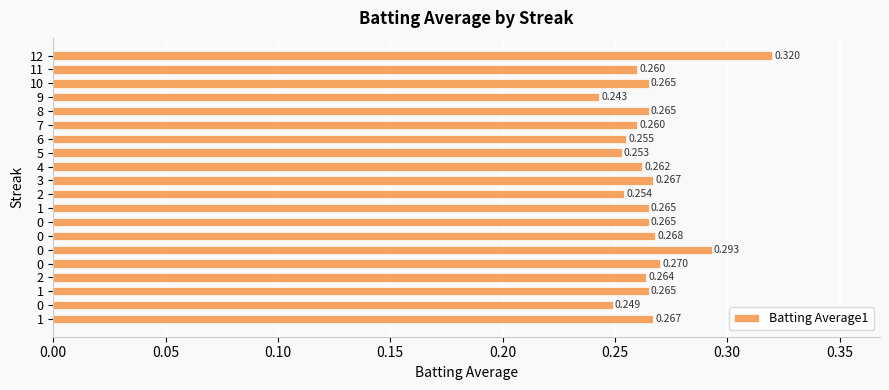

What is the difference between the maximum and minimum values?

0.1